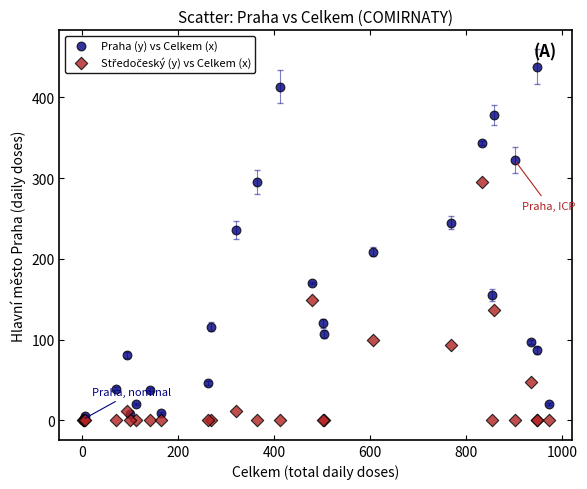

Which series contains the highest Y value?

Praha (y) vs Celkem (x)